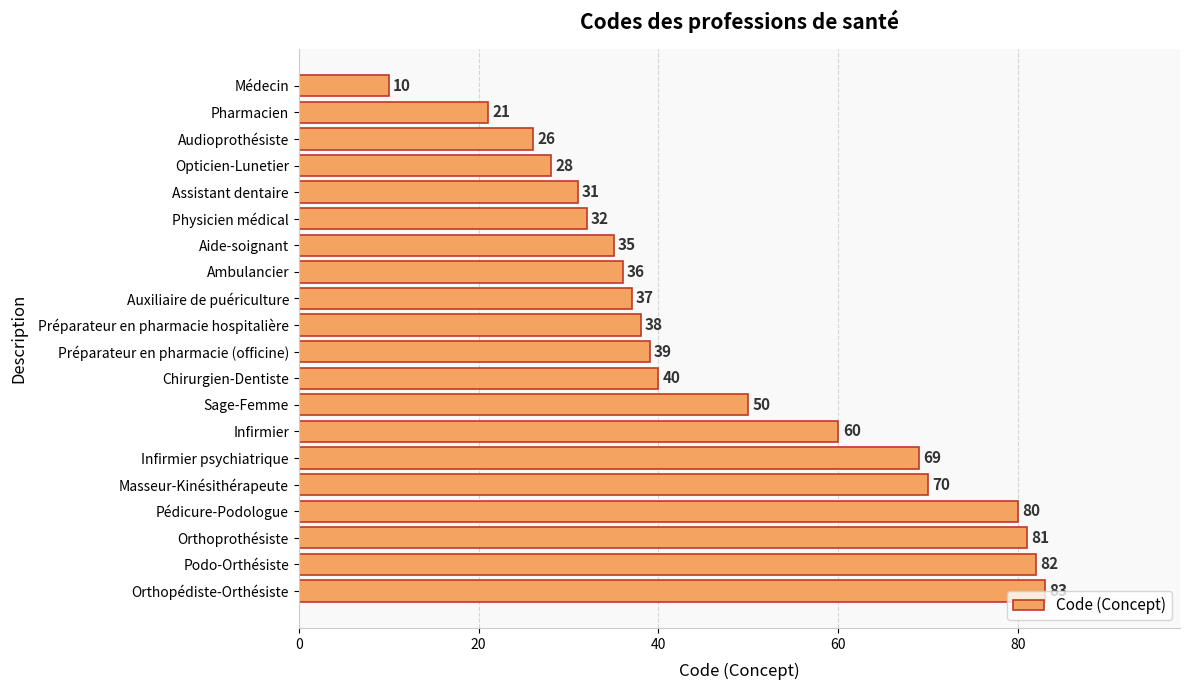

What is the sum of all values?

948